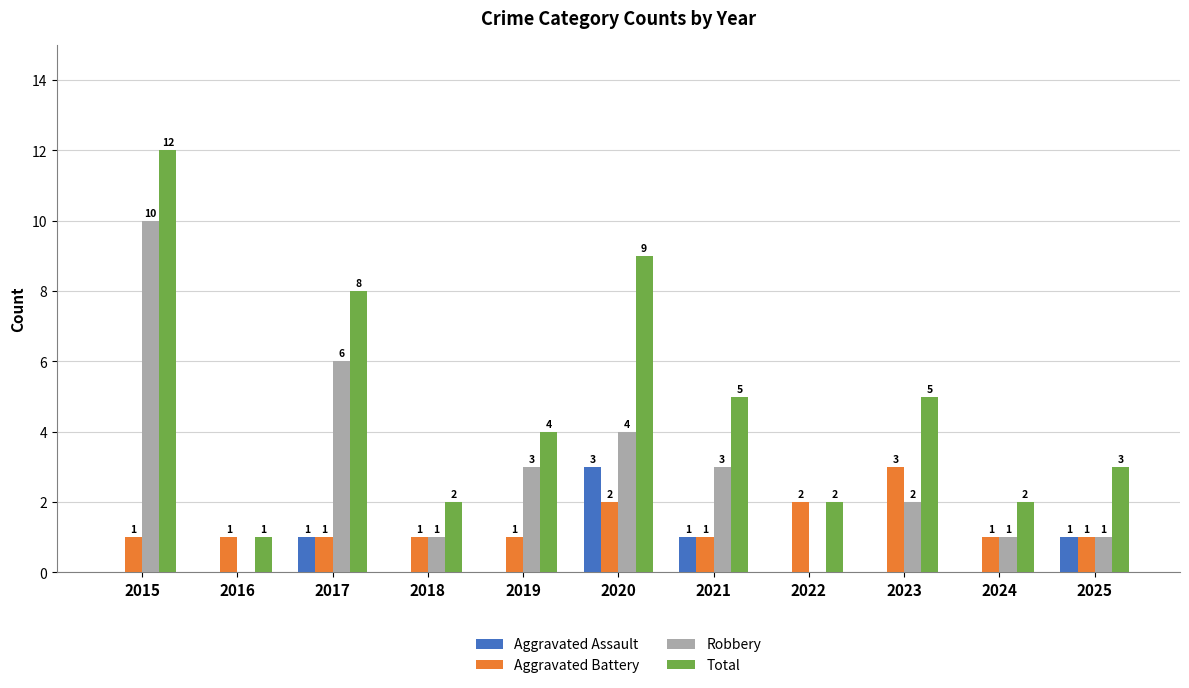

What is the maximum value shown in the chart?

12